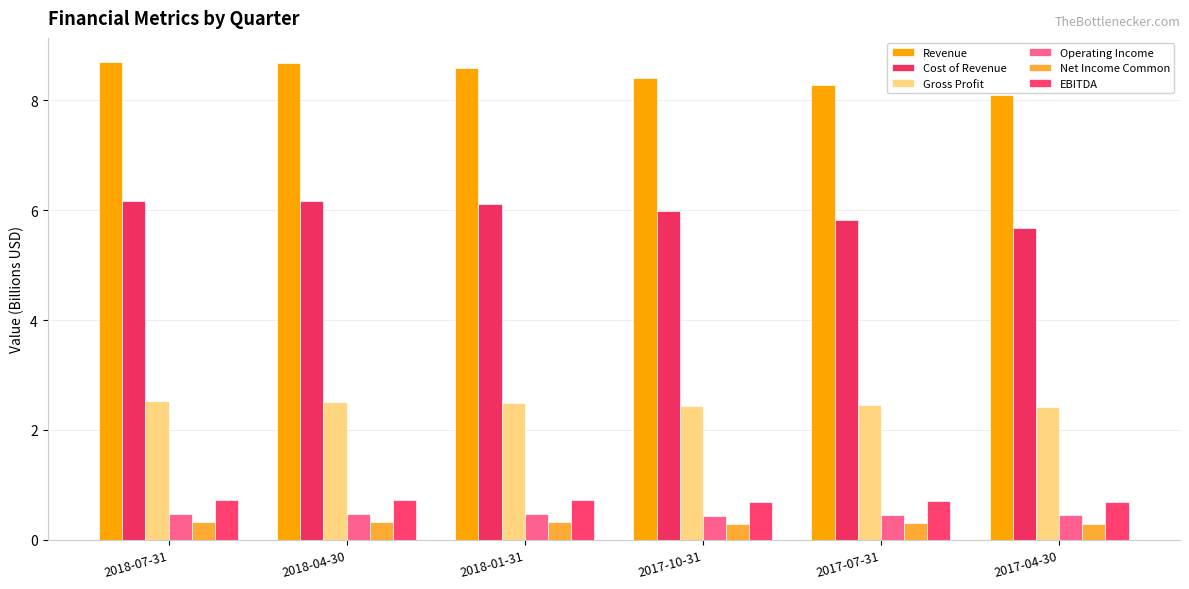

Is the value of Operating Income at 2018-07-31 greater than the value of Cost of Revenue at 2017-10-31?

No